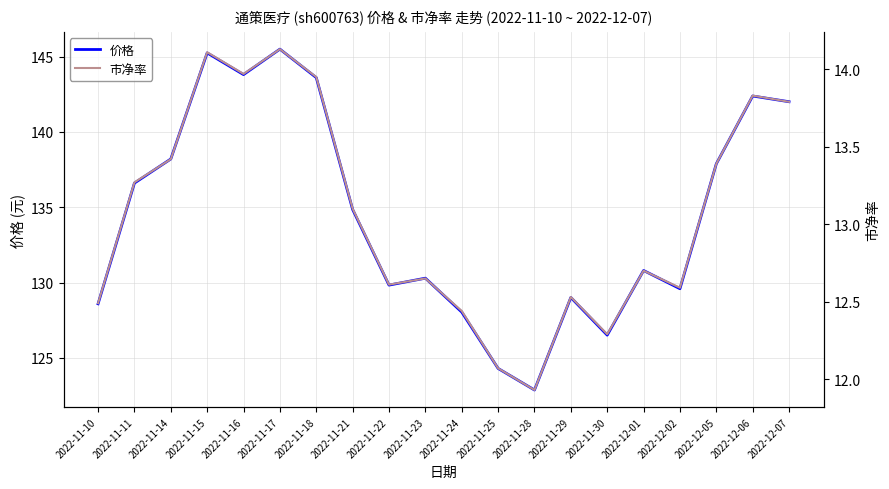

Reading left to right, extract all data points from this chart.

价格: 2022-11-10=128.6	2022-11-11=136.6	2022-11-14=138.2	2022-11-15=145.2	2022-11-16=143.8	2022-11-17=145.5	2022-11-18=143.6	2022-11-21=134.8	2022-11-22=129.8	2022-11-23=130.3	2022-11-24=128.0	2022-11-25=124.3	2022-11-28=122.9	2022-11-29=129.0	2022-11-30=126.5	2022-12-01=130.8	2022-12-02=129.6	2022-12-05=137.9	2022-12-06=142.4	2022-12-07=142.0
市净率: 2022-11-10=12.5	2022-11-11=13.3	2022-11-14=13.4	2022-11-15=14.1	2022-11-16=14.0	2022-11-17=14.1	2022-11-18=13.9	2022-11-21=13.1	2022-11-22=12.6	2022-11-23=12.7	2022-11-24=12.4	2022-11-25=12.1	2022-11-28=11.9	2022-11-29=12.5	2022-11-30=12.3	2022-12-01=12.7	2022-12-02=12.6	2022-12-05=13.4	2022-12-06=13.8	2022-12-07=13.8